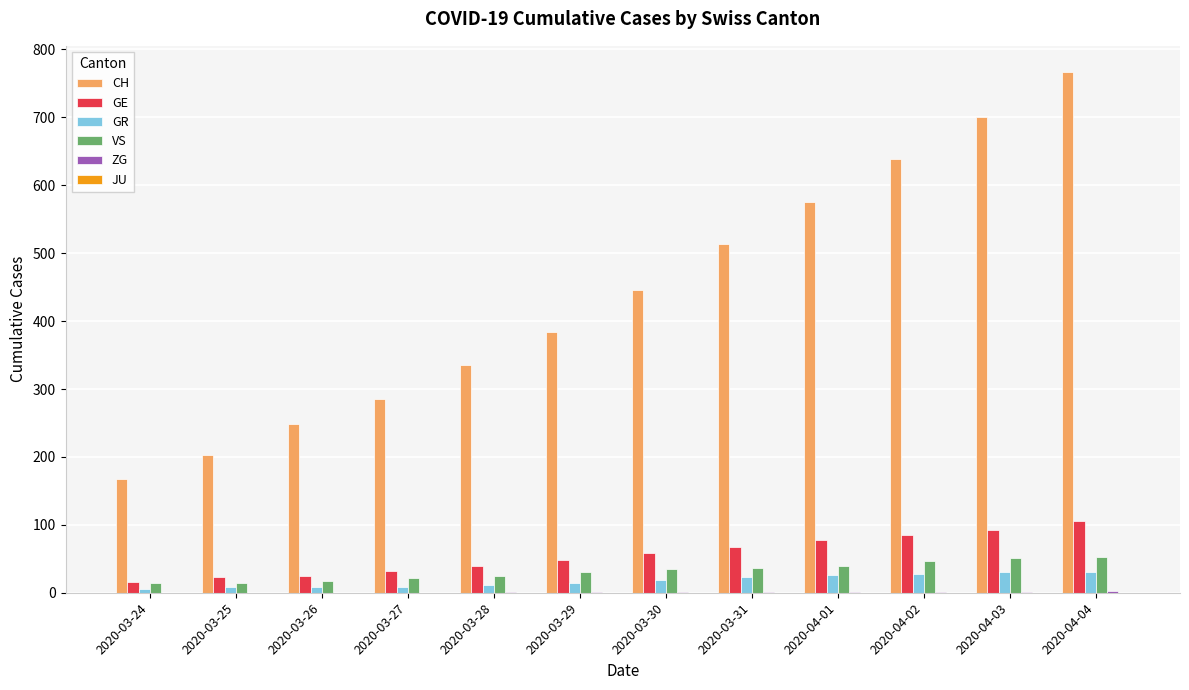

Which label corresponds to the largest value in the chart?

2020-04-04